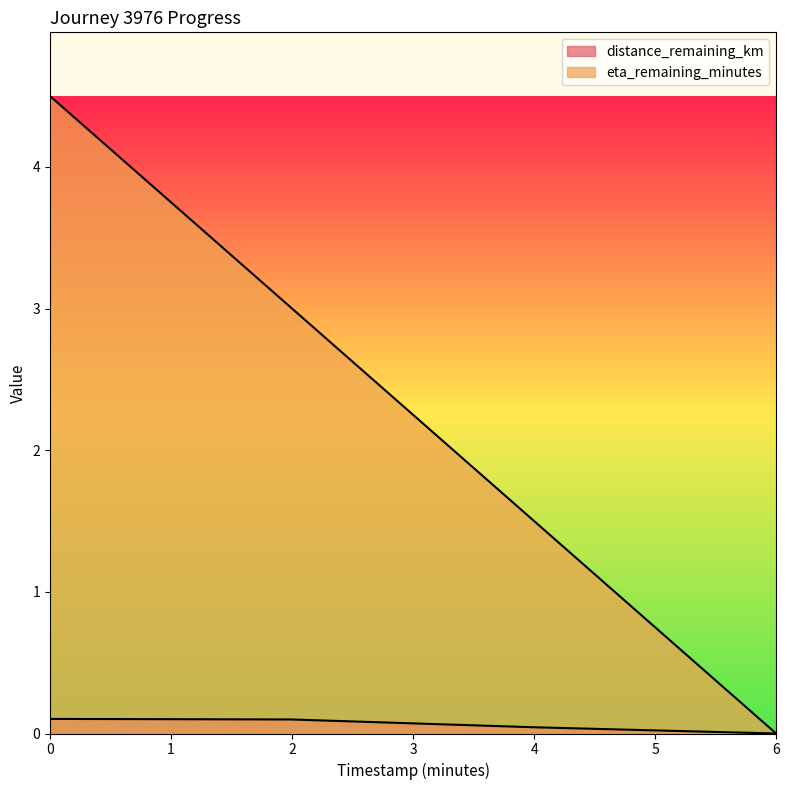

True or false: distance_remaining_km has more than 2 interior local peaks.

False